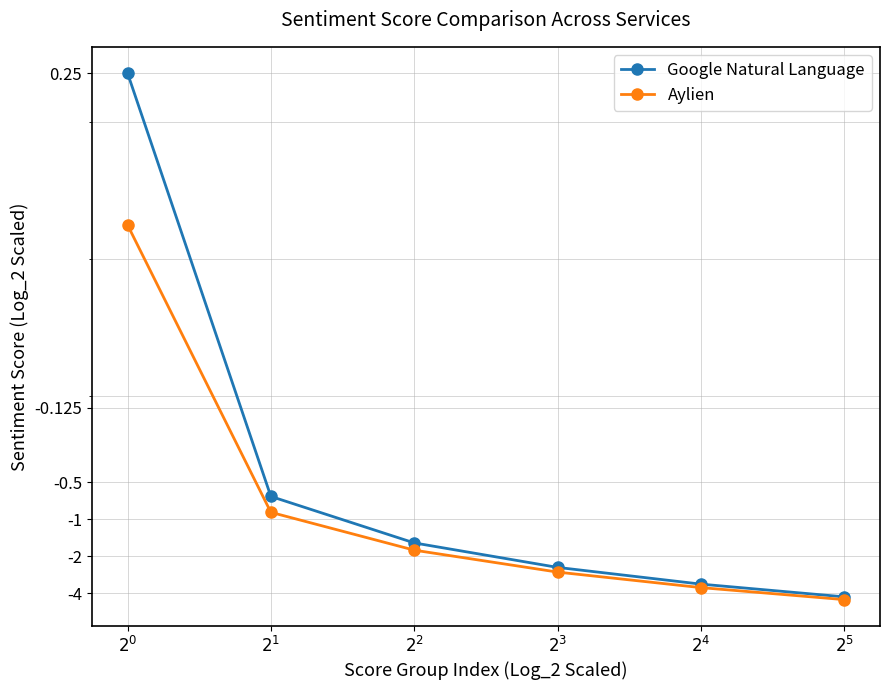

What is the label of the 4th point from the right?

$2^{2}$